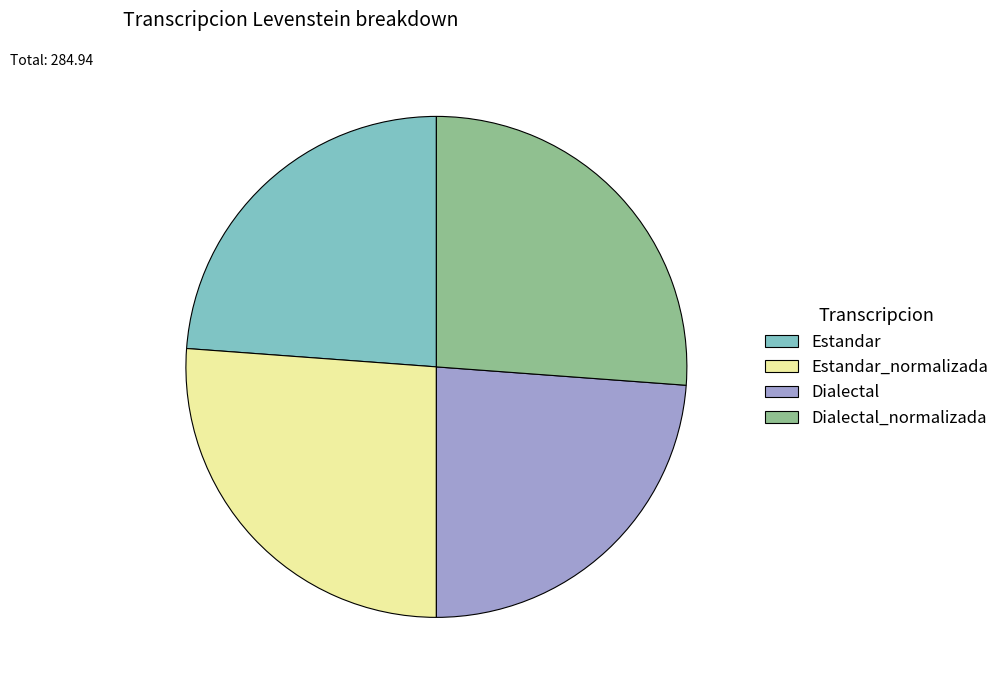

Is Estandar the majority of the pie?

No